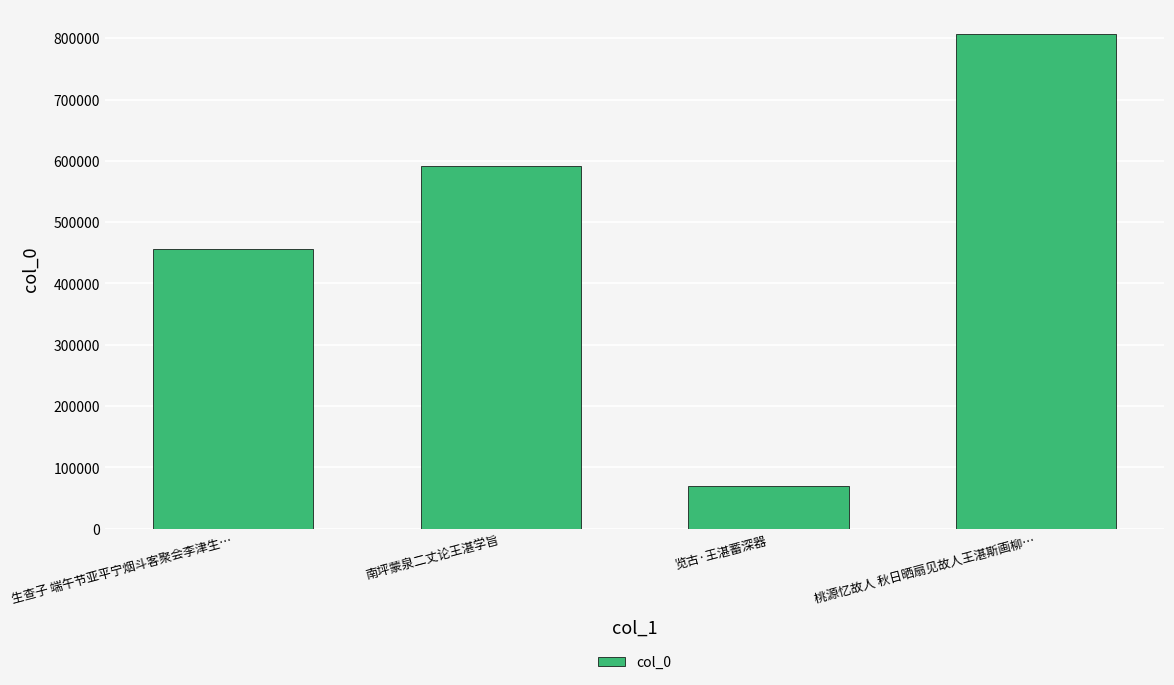

Rank the categories by value from lowest to highest.

览古·王湛蓄深器, 生查子 端午节亚平宁烟斗客聚会李津生…, 南坪蒙泉二丈论王湛学旨, 桃源忆故人 秋日晒扇见故人王湛斯画柳…